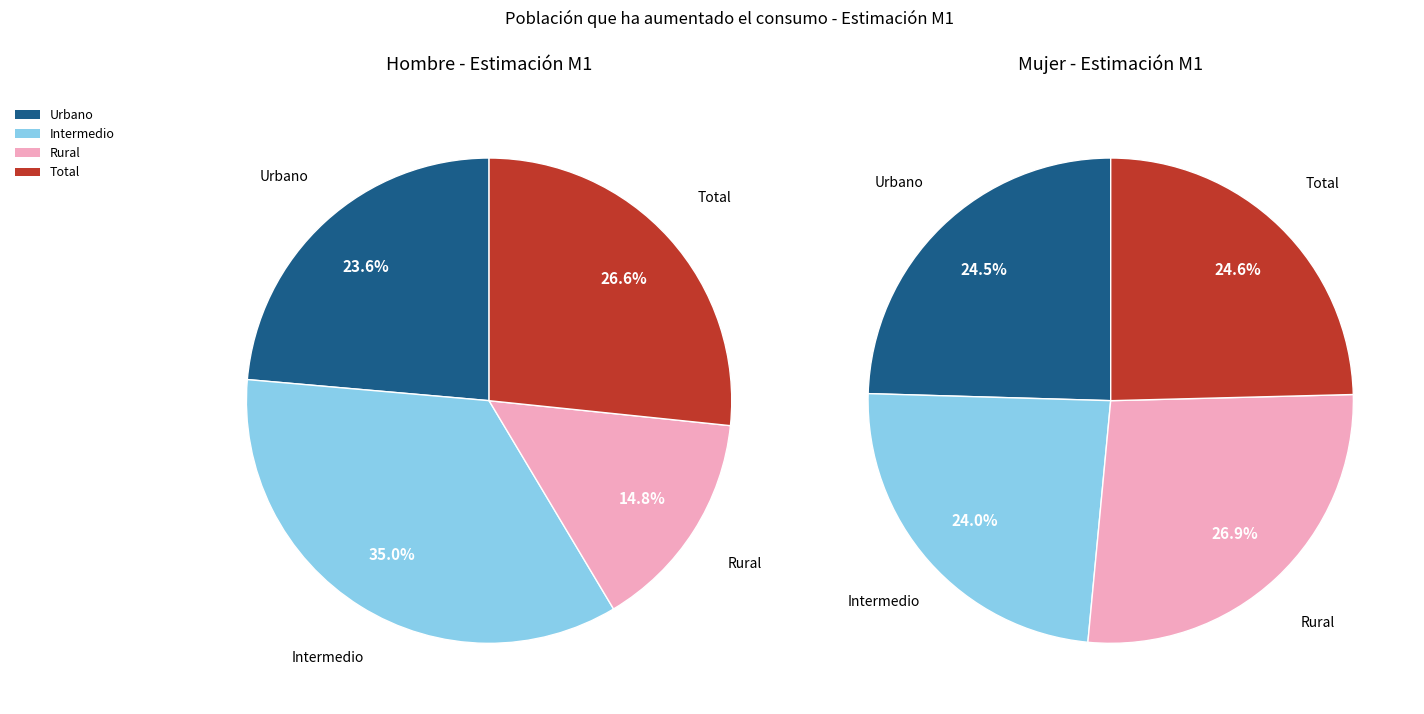

To the nearest percent, what is the combined percentage of Rural and Intermedio?

50%